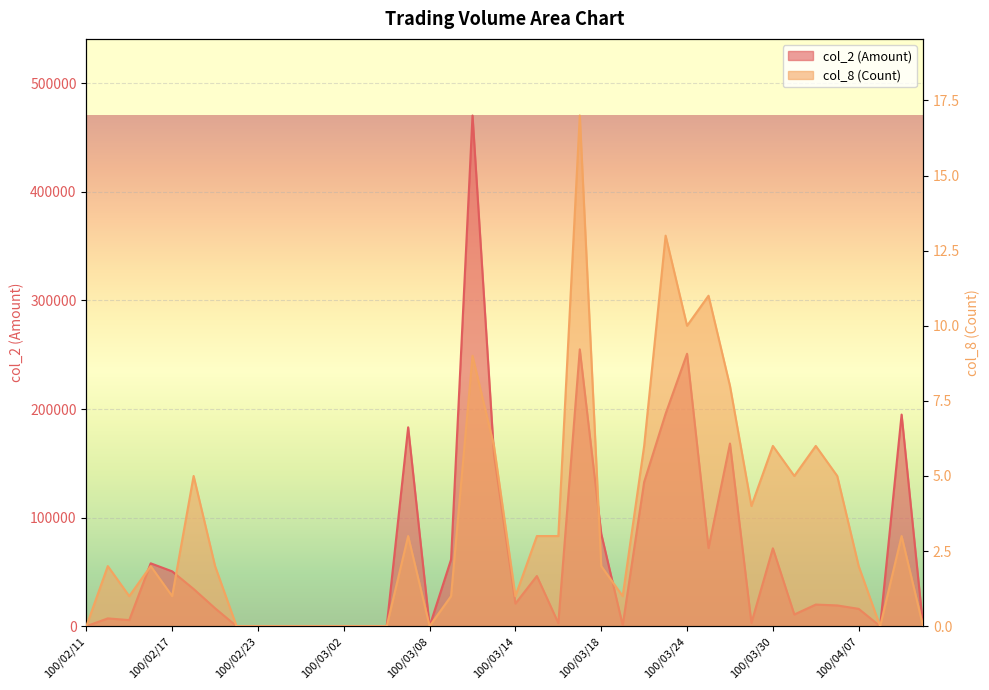

Rank the categories by col_2 (Amount) value from lowest to highest.

100/02/11, 100/02/22, 100/02/23, 100/02/24, 100/02/25, 100/03/01, 100/03/02, 100/03/03, 100/03/04, 100/03/08, 100/04/08, 100/04/12, 100/03/21, 100/03/16, 100/03/29, 100/02/15, 100/02/14, 100/03/31, 100/04/07, 100/02/21, 100/04/06, 100/04/01, 100/03/14, 100/02/18, 100/03/15, 100/02/17, 100/02/16, 100/03/09, 100/03/30, 100/03/25, 100/03/18, 100/03/22, 100/03/11, 100/03/28, 100/03/07, 100/04/11, 100/03/23, 100/03/24, 100/03/17, 100/03/10